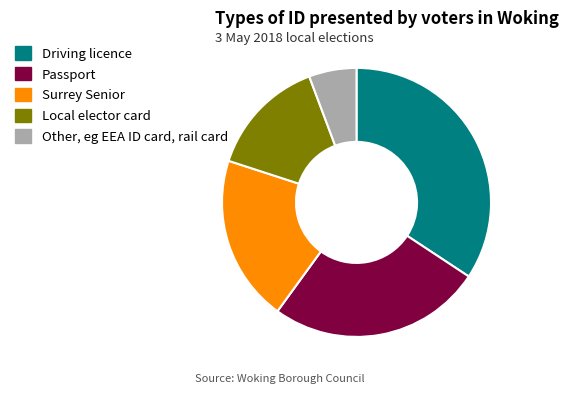

Is there any slice that represents more than half of the pie?

No